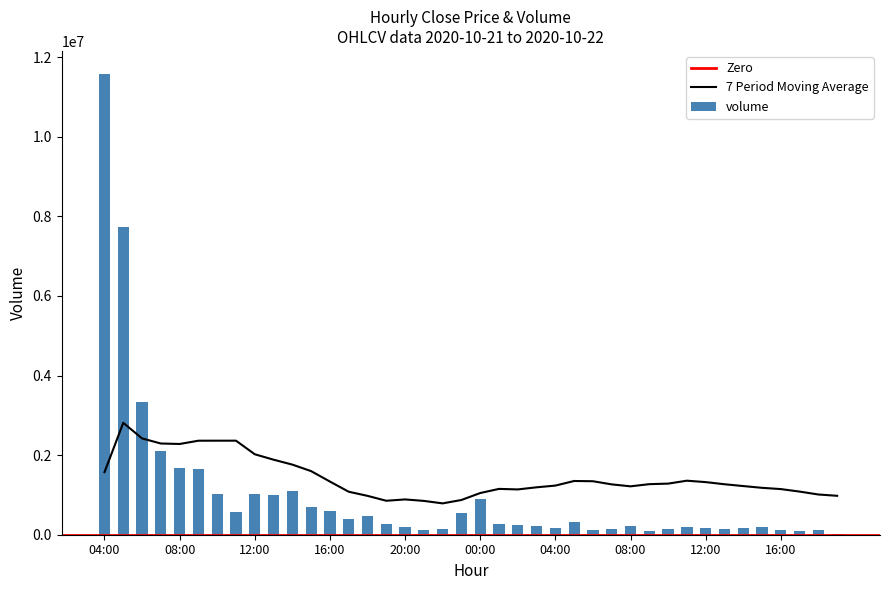

Read the value at 08:00.

1684851.1